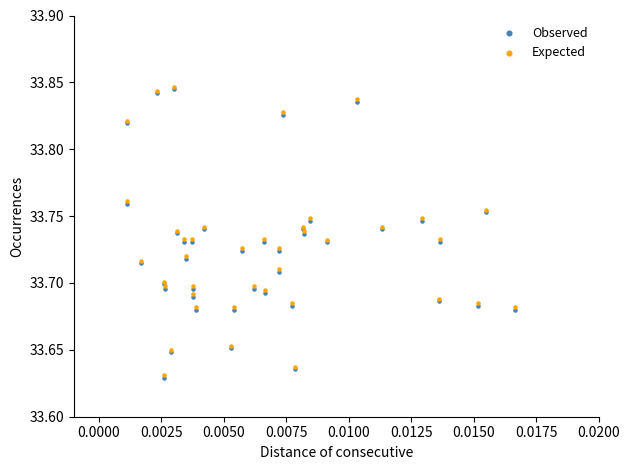

What are all the series names shown in the legend?

Observed, Expected